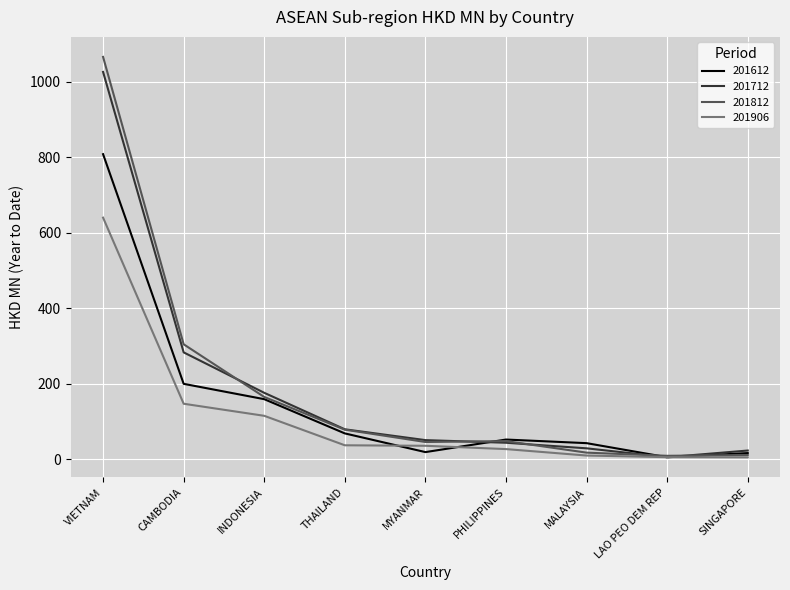

Is the value of 201906 at VIETNAM greater than the value of 201612 at MALAYSIA?

Yes